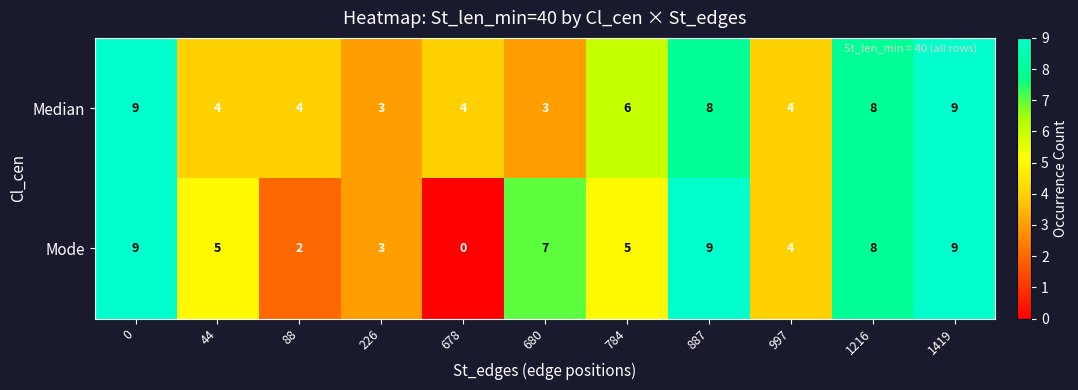

Which series has the widest spread of values?

Mode